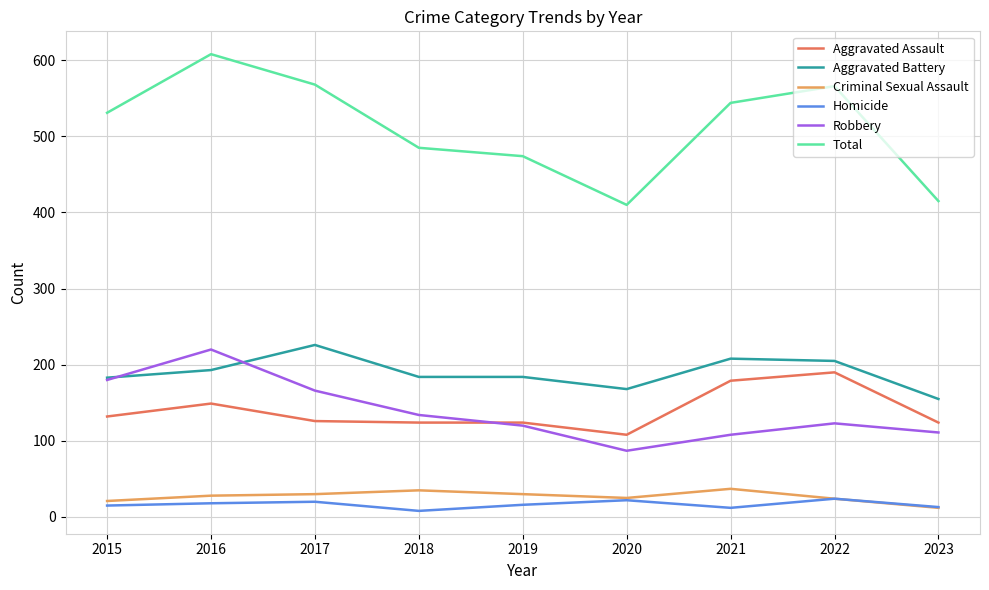

Does the chart display data point markers on the line(s)?

No